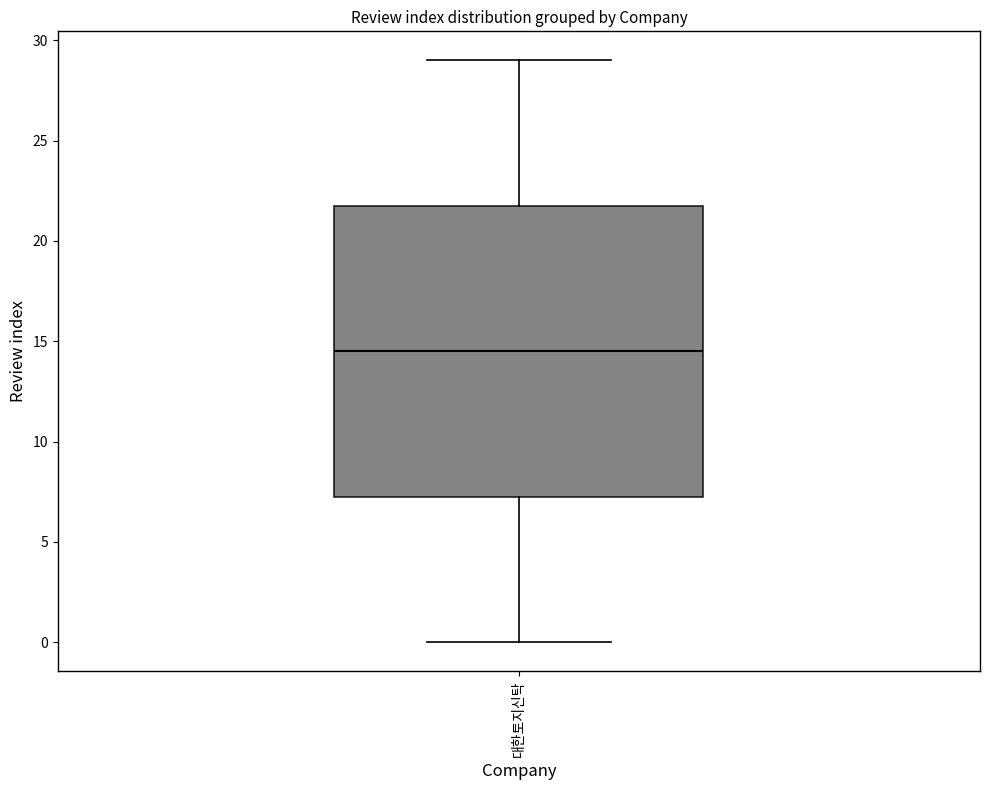

Transcribe this box plot: give where the median line is, the range the box spans, and where the two whiskers end, as read against the y-axis. The values are not printed on the chart, so give them approximately, as read against the axis.

median 14.5, box 7.5 to 22.0, whiskers 0.0 to 29.0